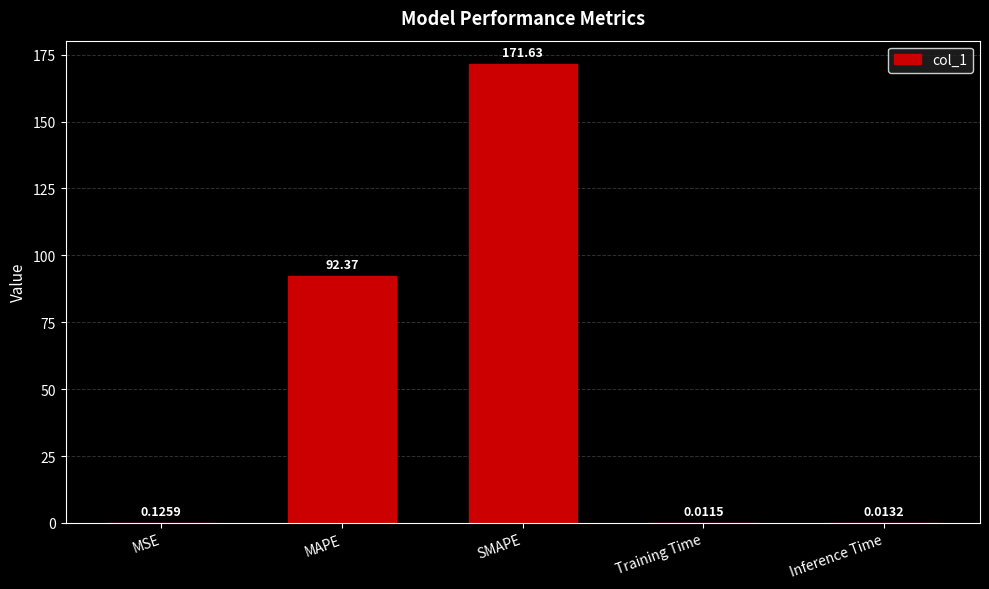

What is the sum of the values at MSE and MAPE?

92.5